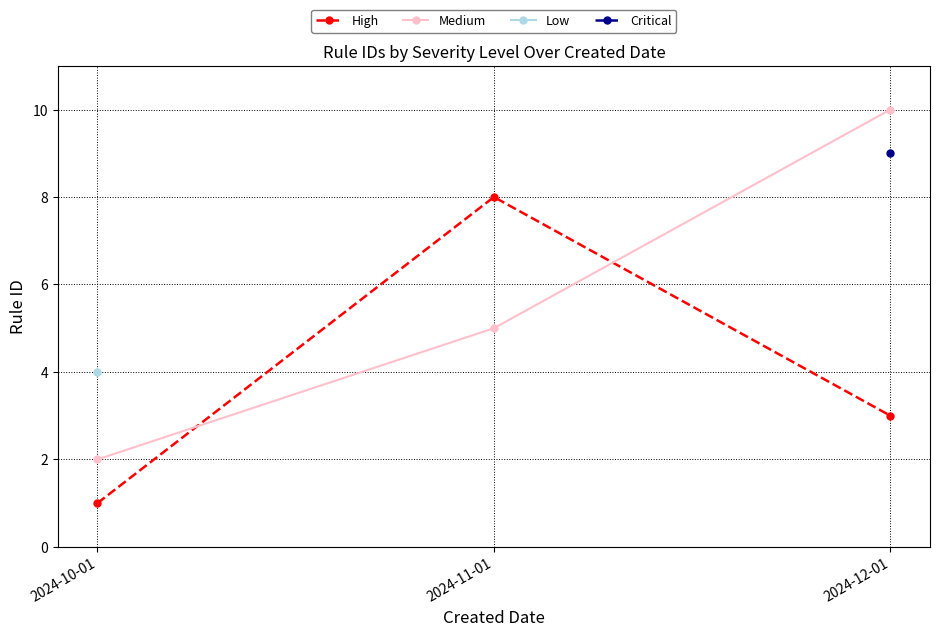

Between 2024-10-01 and 2024-11-01, which series saw the biggest shift?

High